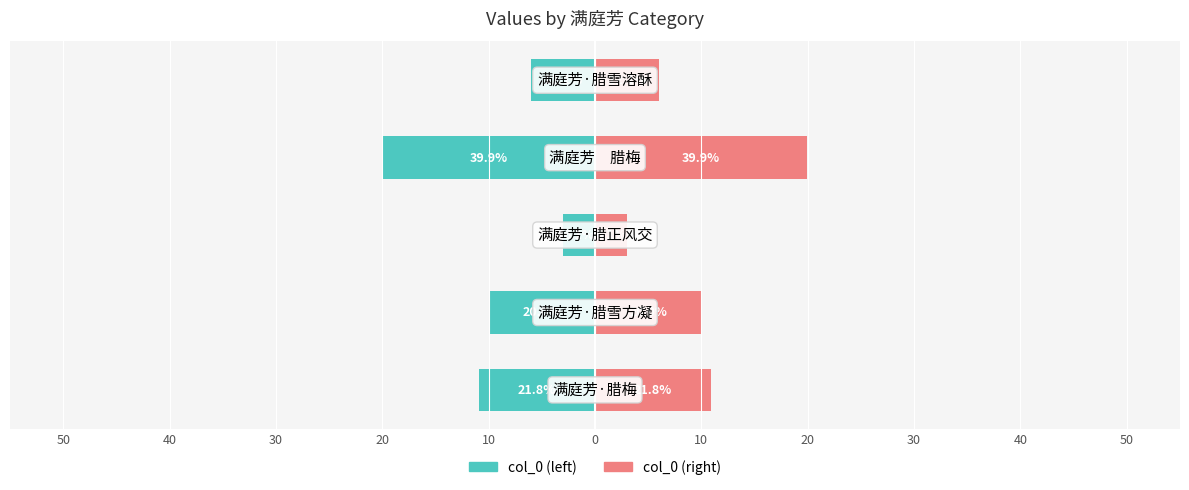

Between 30 and 40, which is larger?

30